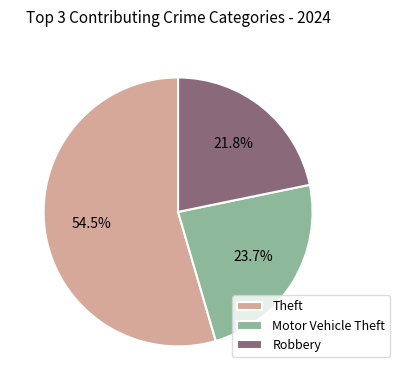

How many segments does this pie chart have?

3